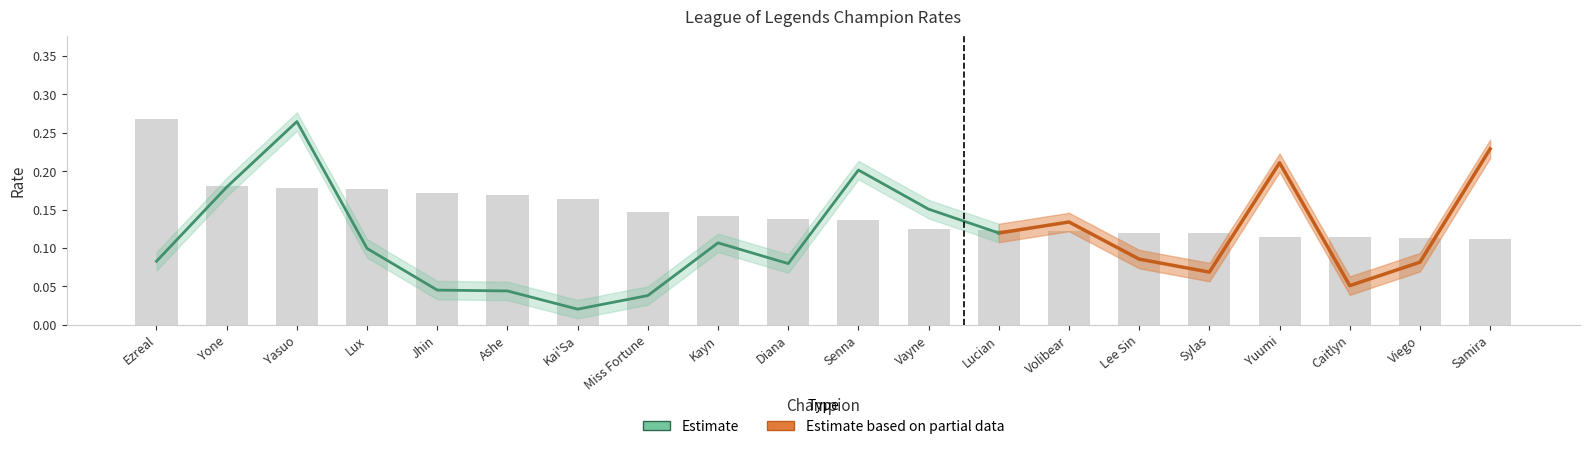

The win rate series shows 0.9 at Miss Fortune. True or false?

False